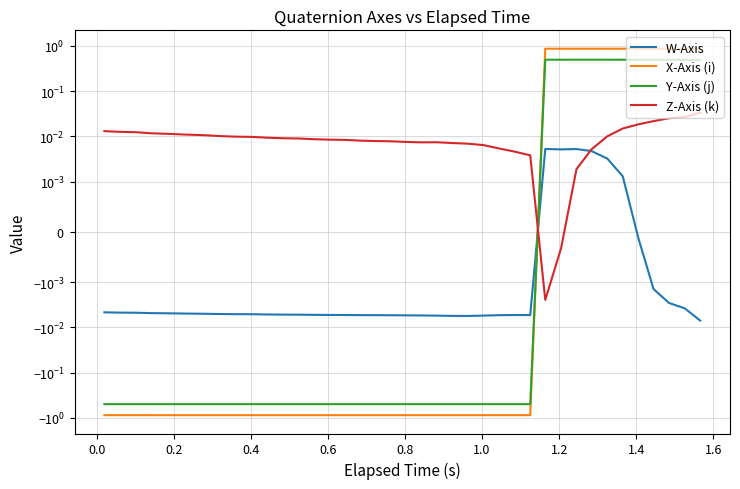

Does the chart have visible grid lines?

Yes